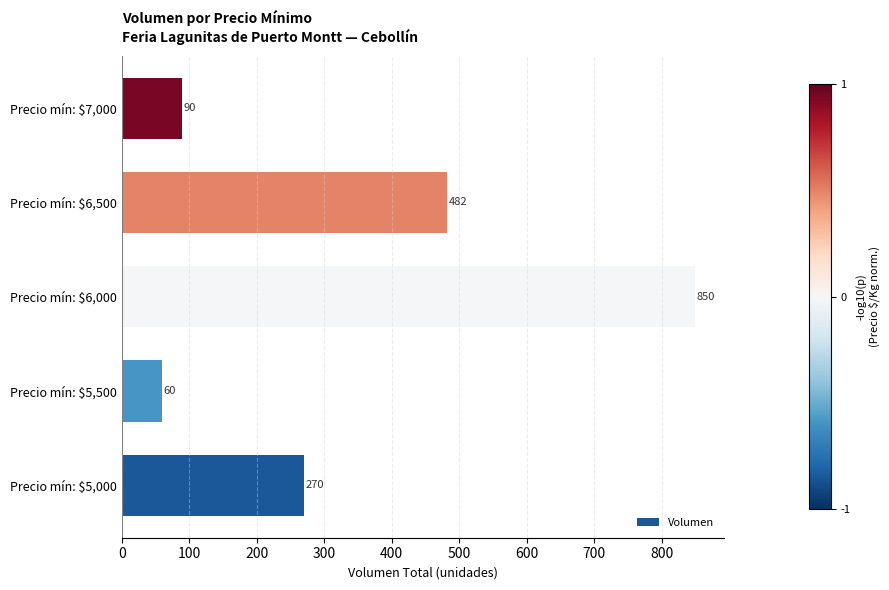

At which category does the chart reach its peak across all series?

Precio mín: $6,000